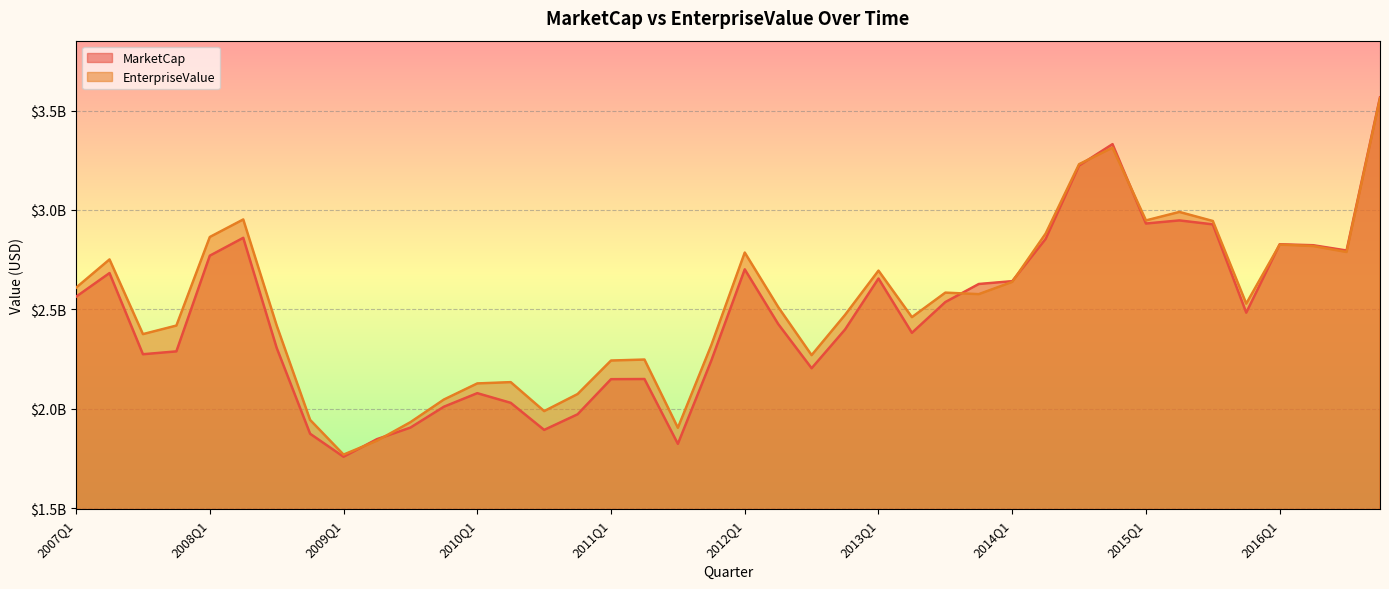

Where is the first local minimum for EnterpriseValue?

2007Q3